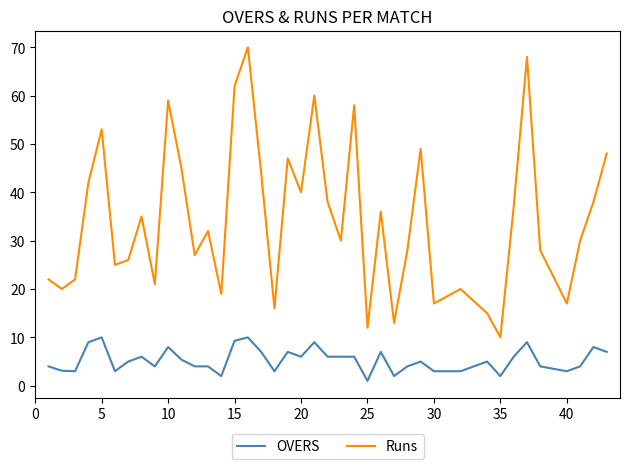

What is the greatest value displayed?

70.0